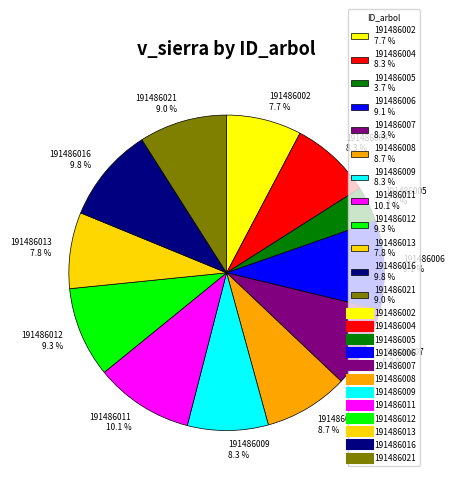

What is the smallest slice in the pie chart?

191486005